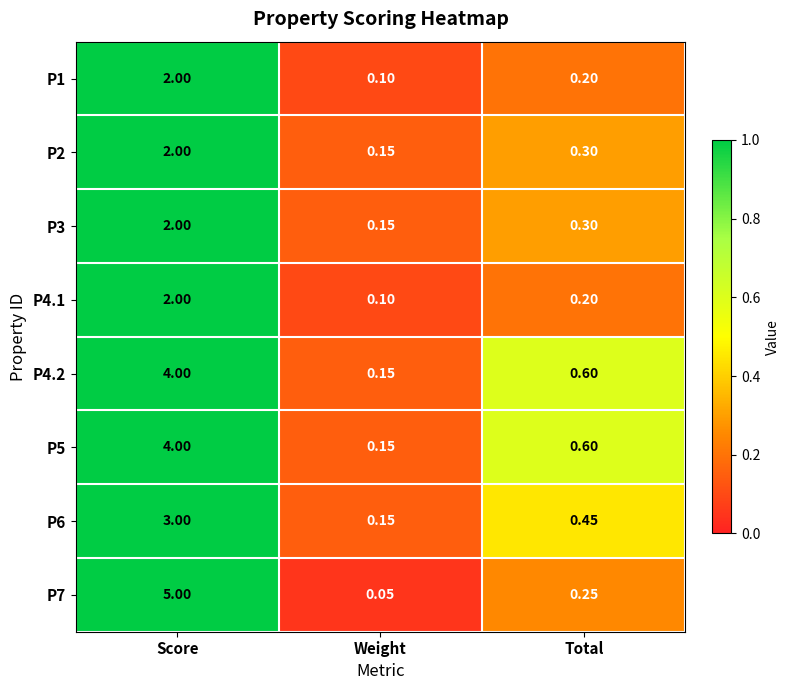

At which label is P3 closest to 1?

Total